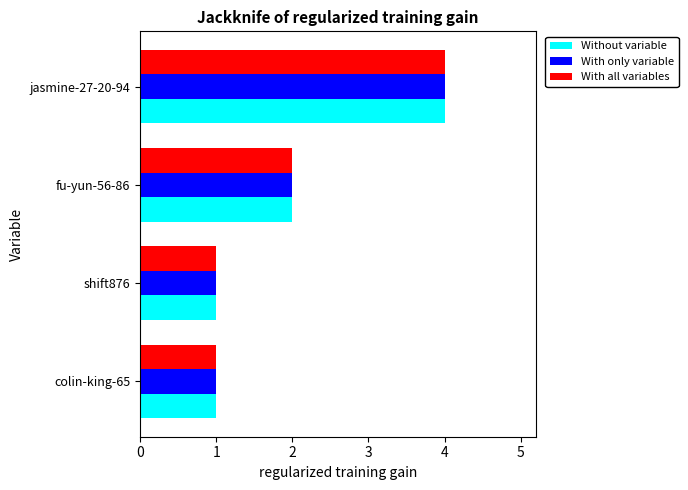

Which category has the highest value in the With all variables series?

jasmine-27-20-94